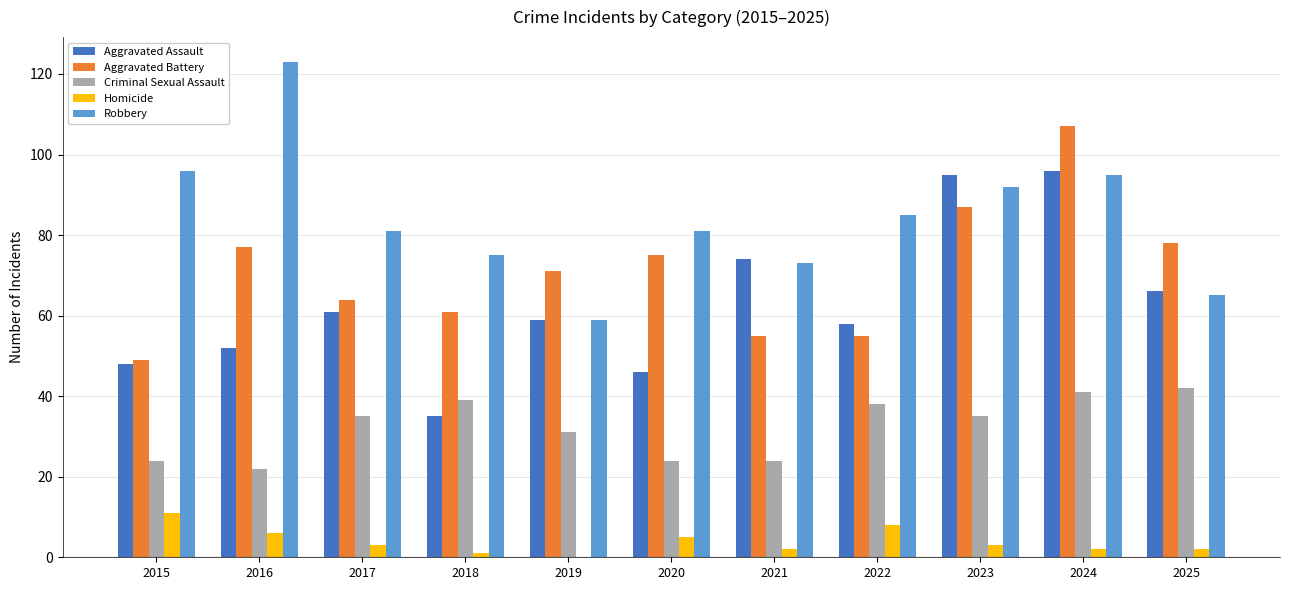

What is the greatest value displayed?

123